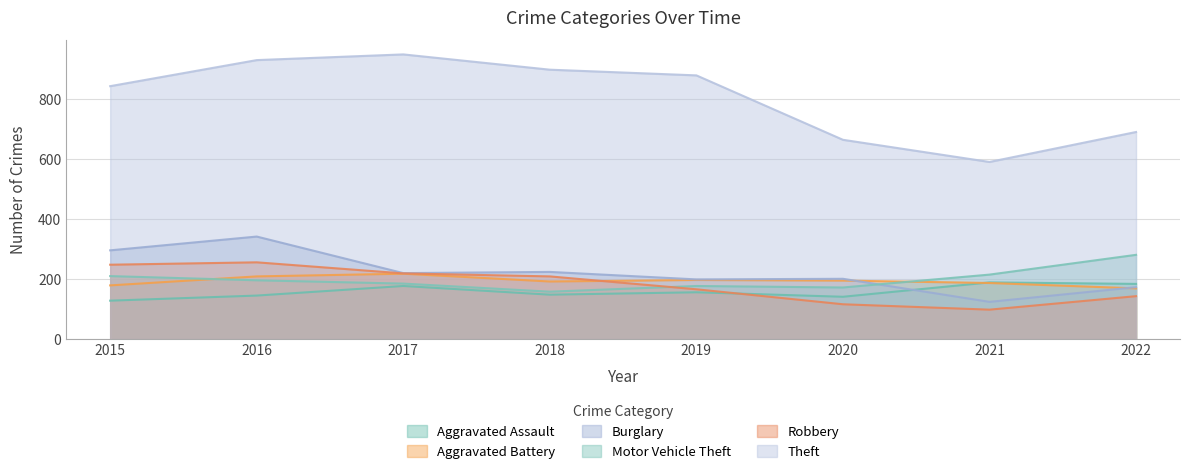

What is the smallest value displayed?

98